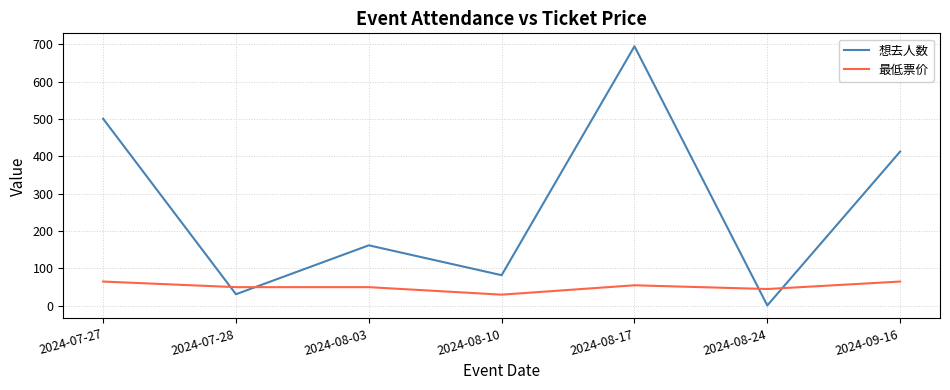

Is it true that 想去人数 equals 501.0 at 2024-07-27?

True